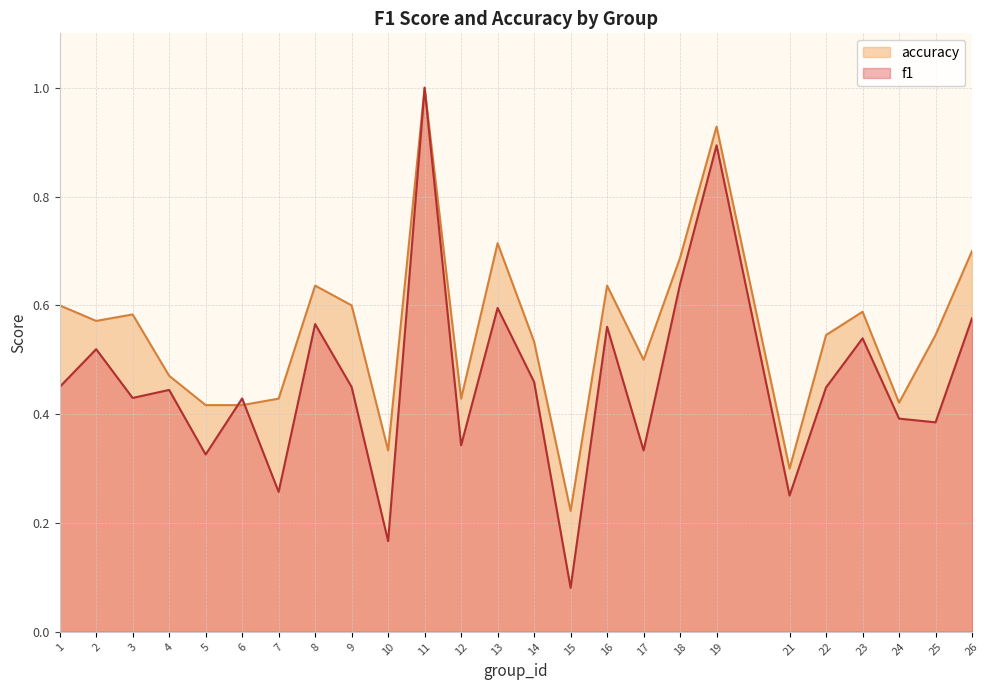

Reading left to right, what are all the values shown in this chart?

f1: 0.5	0.5	0.4	0.4	0.3	0.4	0.3	0.6	0.5	0.2	1.0	0.3	0.6	0.5	0.1	0.6	0.3	0.6	0.9	0.3	0.4	0.5	0.4	0.4	0.6
accuracy: 0.6	0.6	0.6	0.5	0.4	0.4	0.4	0.6	0.6	0.3	1.0	0.4	0.7	0.5	0.2	0.6	0.5	0.7	0.9	0.3	0.5	0.6	0.4	0.5	0.7